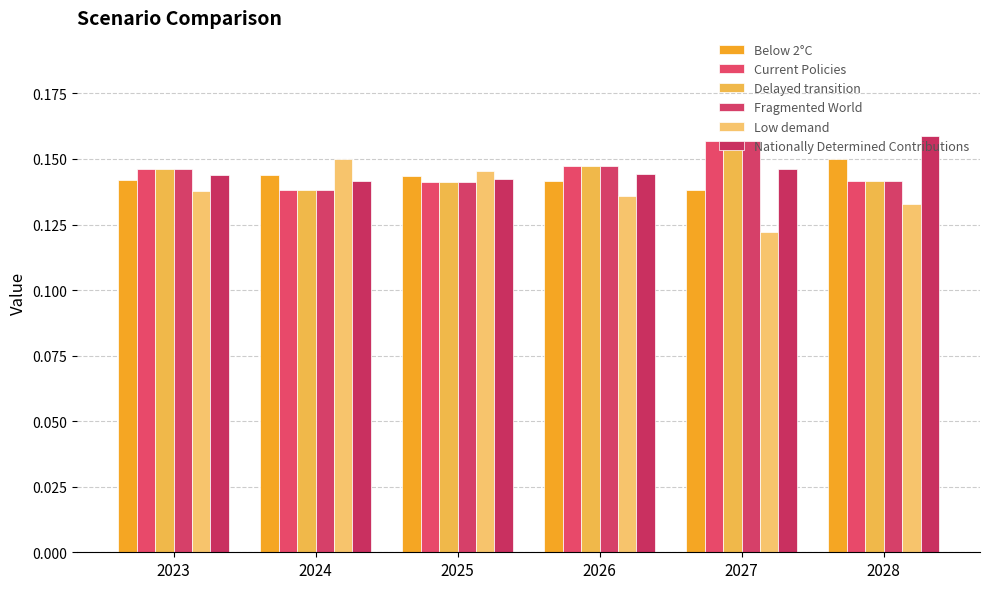

Is it true that Low demand equals 0.2 at 2027?

False